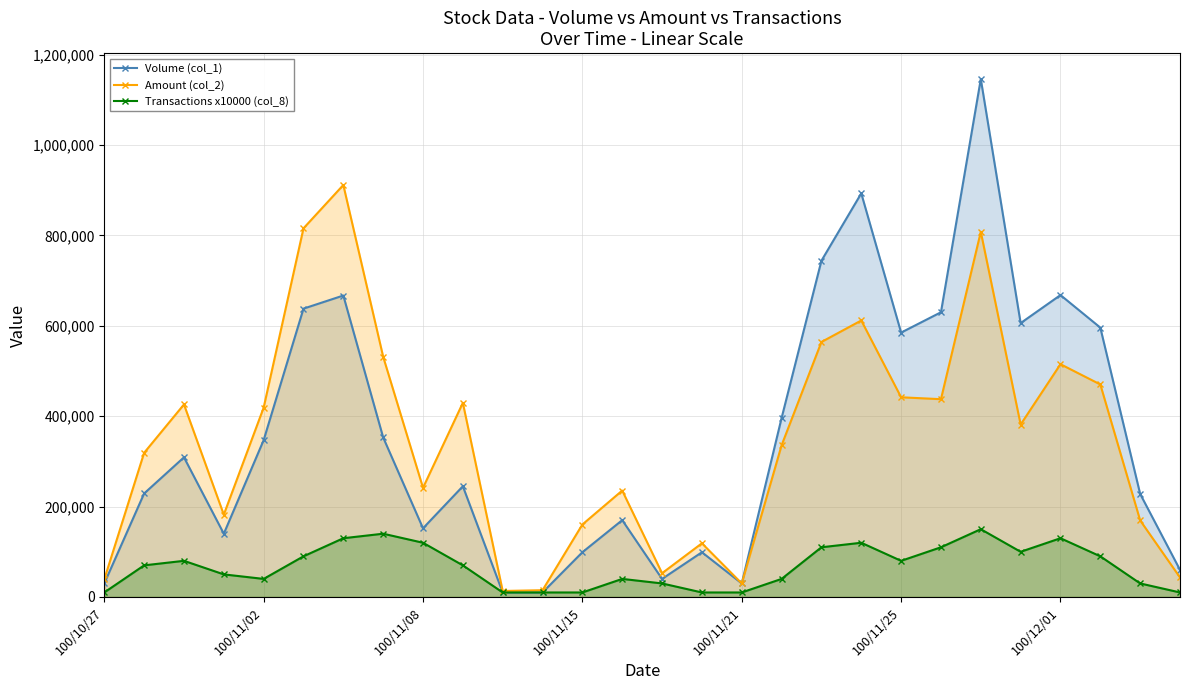

List the series in order of their peak value, highest first.

Volume (col_1), Amount (col_2), Transactions x10000 (col_8)